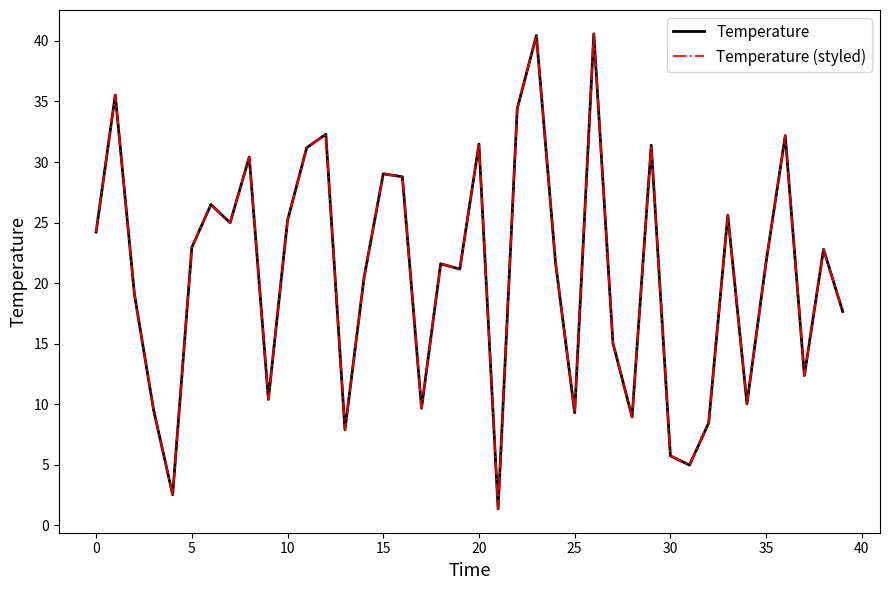

Is this an area chart (filled region under the line)?

No